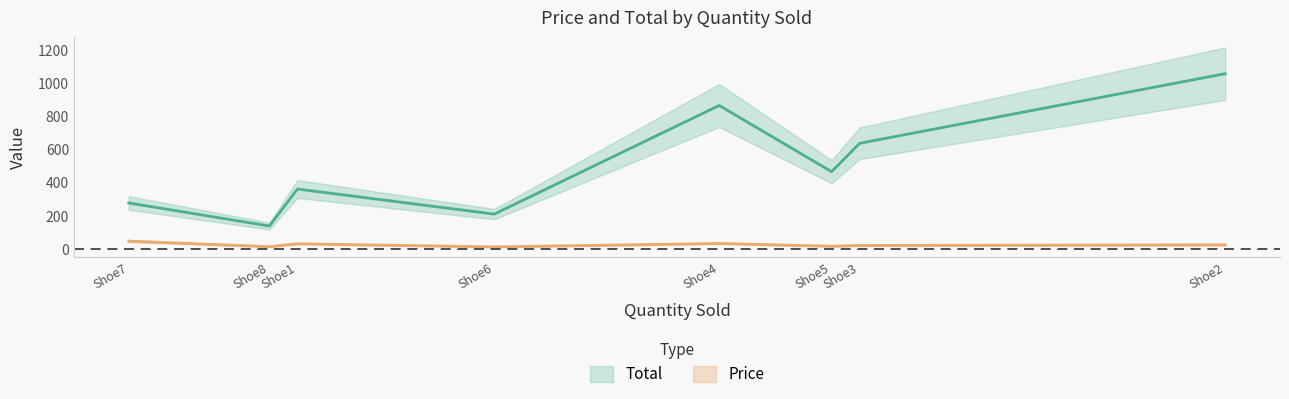

Which series has the largest total across all categories?

Total